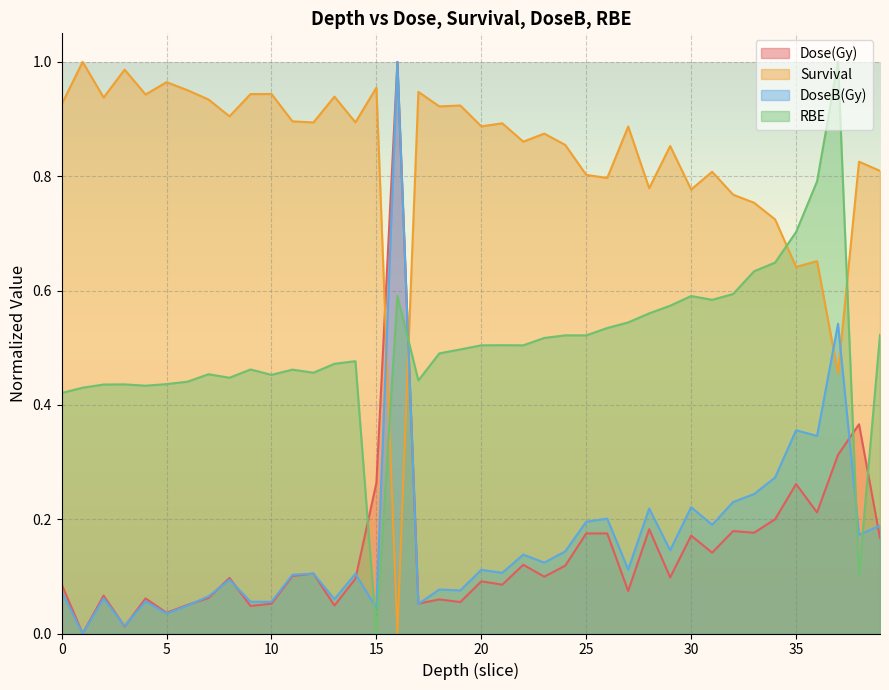

Which series has the widest spread of values?

Dose(Gy)